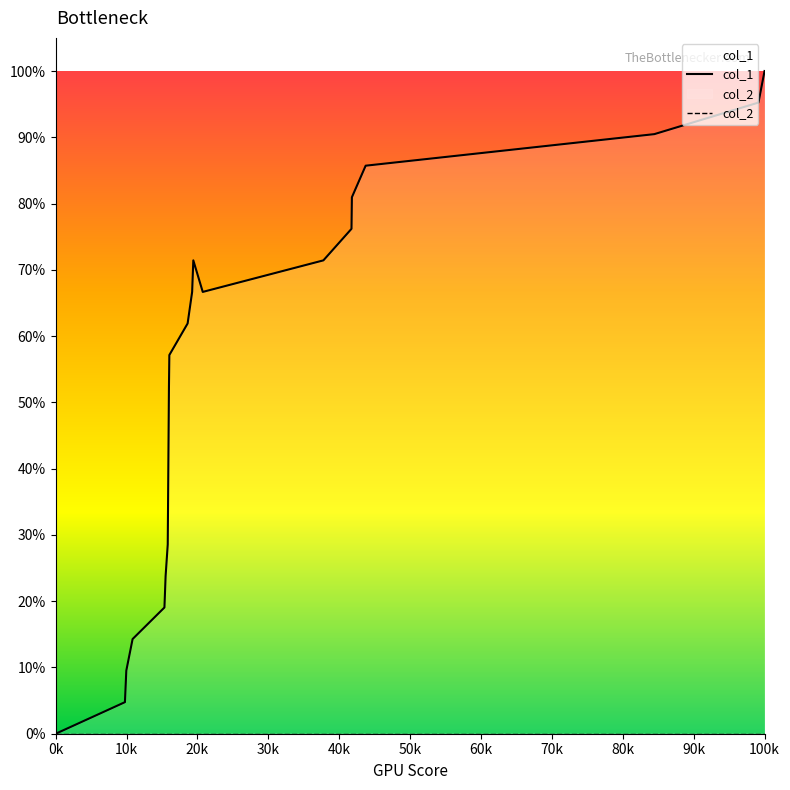

Which series has the largest total across all categories?

col_1